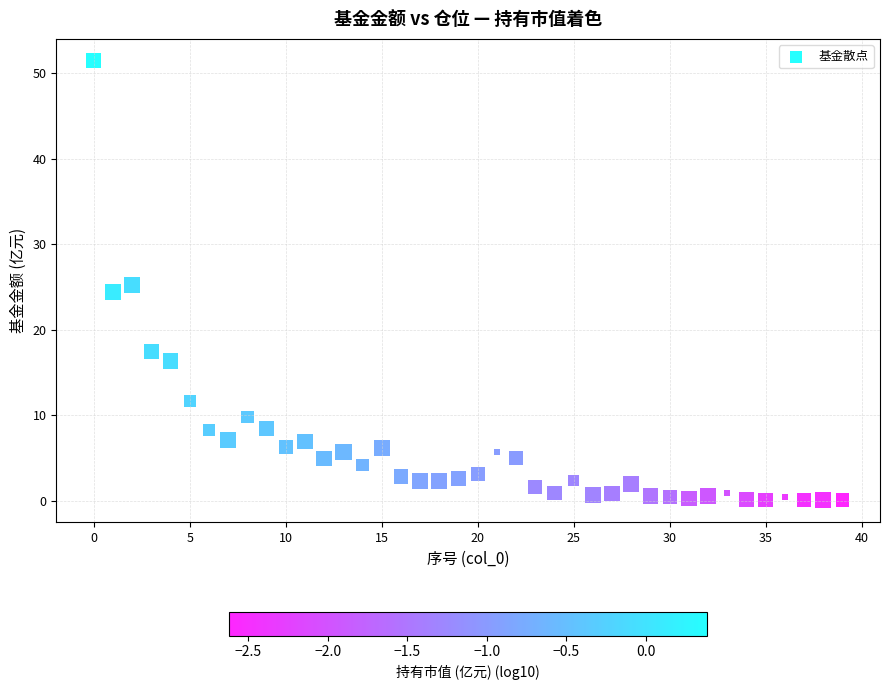

What is the range of Y values (max minus min)?

51.4